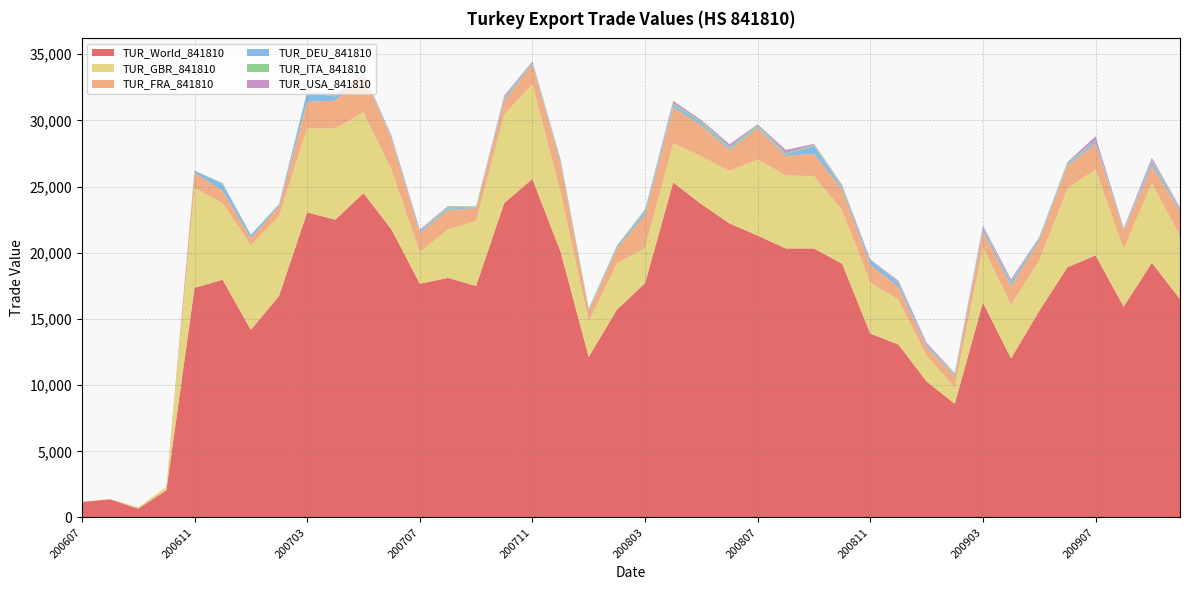

Reading left to right, list all the values displayed in this chart.

TUR_GBR_841810: 10	15	93	246	7548	5796	6397	6030	6373	6893	6122	4507	2382	3673	4907	6694	7148	4496	2687	3498	2666	2974	3612	3973	5747	5511	5468	4048	3860	3381	1945	1240	4215	4060	3808	5951	6497	4371	6024	4764
TUR_World_841810: 1175	1371	672	2057	17353	17955	14170	16731	23045	22497	24496	21741	17664	18100	17491	23756	25570	20082	12126	15696	17698	25314	23671	22217	21293	20322	20324	19169	13894	13064	10277	8590	16245	12015	15604	18899	19800	15926	19245	16490
TUR_FRA_841810: 0	12	0	10	1150	933	527	756	1985	2096	2904	2292	1437	1458	969	1043	1553	2177	802	1136	2495	2686	2338	1568	2394	1477	1686	1581	1345	973	684	851	1181	1433	1531	1712	1944	1308	1312	1899
TUR_DEU_841810: 0	0	0	0	146	496	245	123	714	309	54	69	121	117	52	179	95	131	105	128	226	234	182	120	77	120	572	144	334	310	140	109	211	270	181	87	206	24	299	127
TUR_ITA_841810: 0	0	0	0	8	78	23	36	59	63	60	113	43	124	85	72	52	134	67	77	129	97	135	121	118	86	117	104	0	55	21	64	46	87	40	128	32	87	105	70
TUR_USA_841810: 0	0	0	0	0	1	2	0	0	131	0	97	101	50	0	125	49	45	0	0	62	169	88	195	70	251	61	82	60	107	133	55	145	134	28	66	316	121	186	70